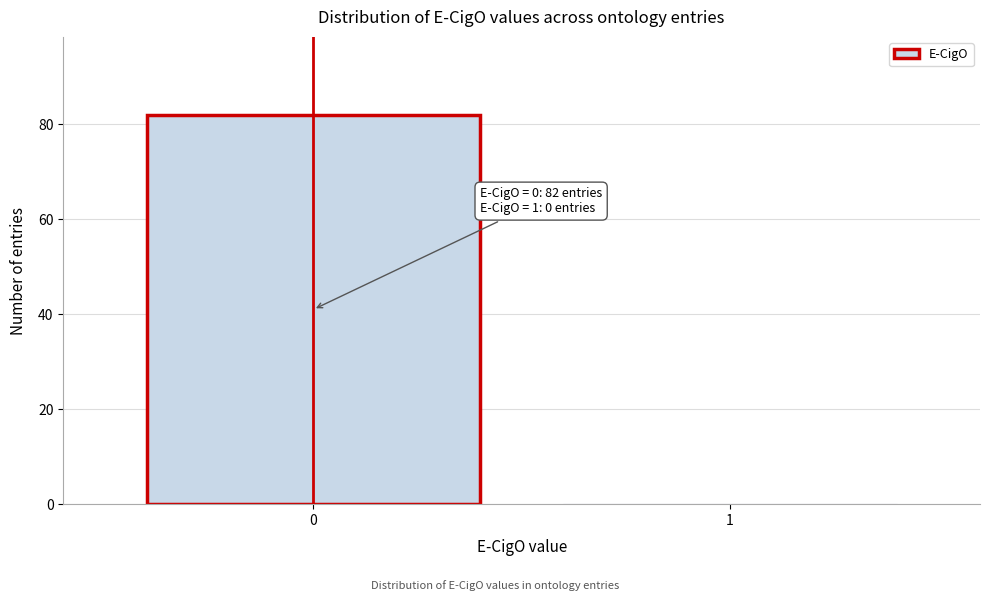

Reading right to left, transcribe all the data shown in this chart.

1=0	0=82